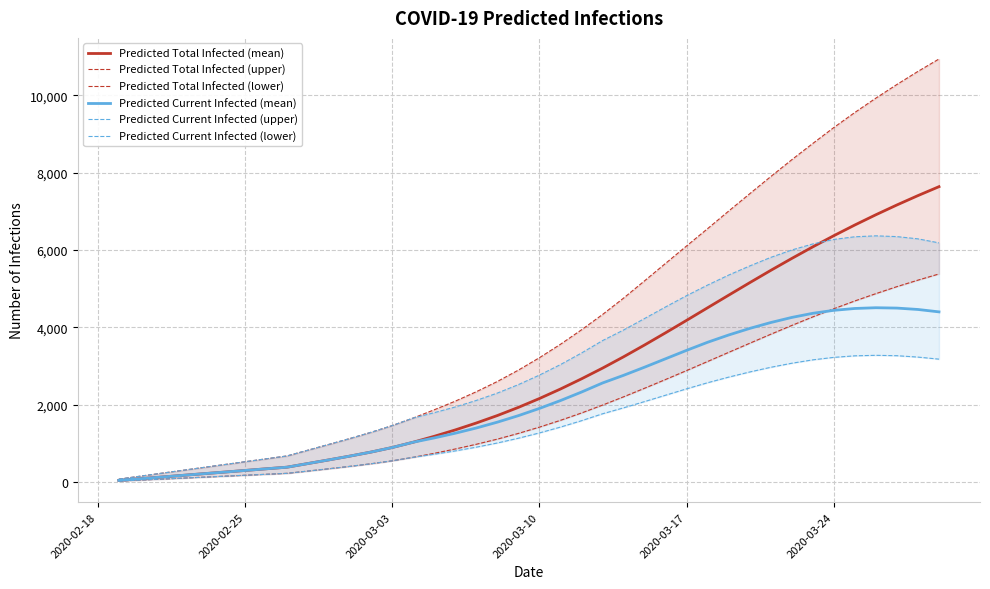

What is the maximum value for Predicted Total Infected (mean)?

7641